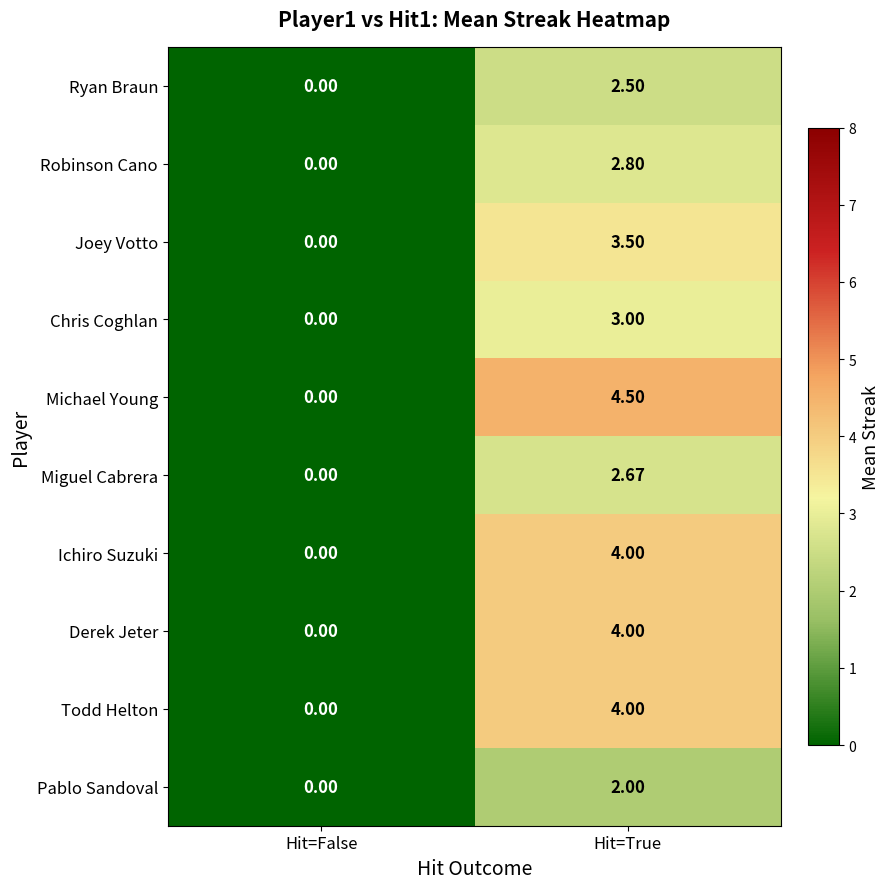

Where is Ryan Braun nearest to the value 1?

Hit=False